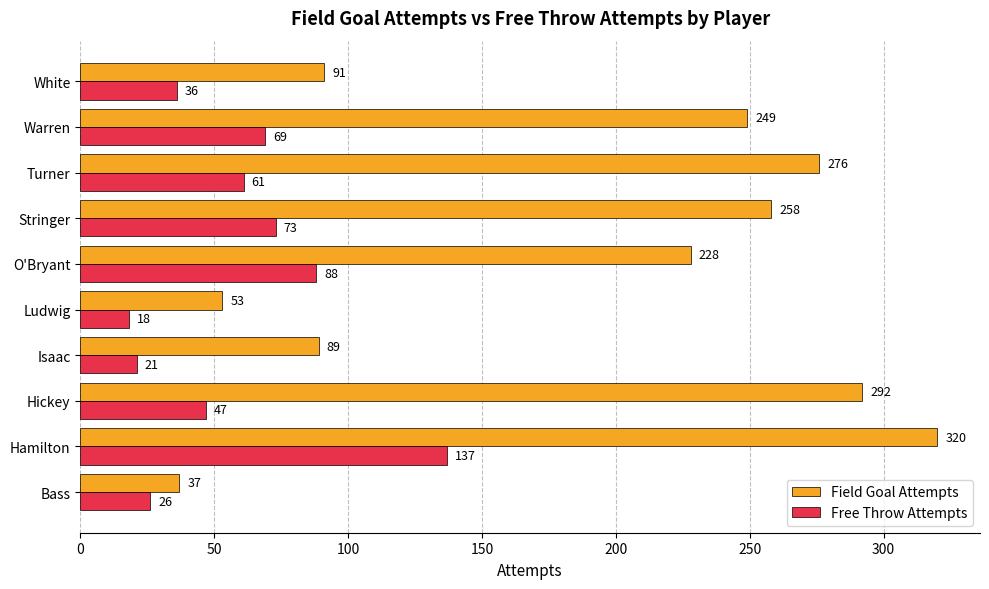

Which series has the widest spread of values?

Field Goal Attempts